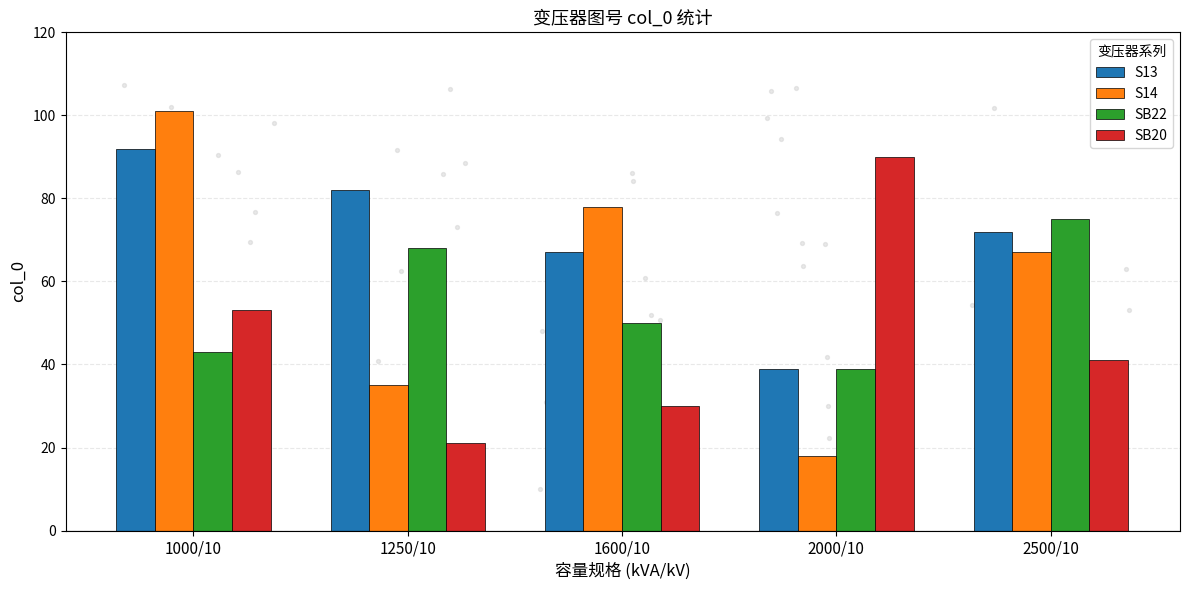

Which series has the widest spread of Y values?

S14